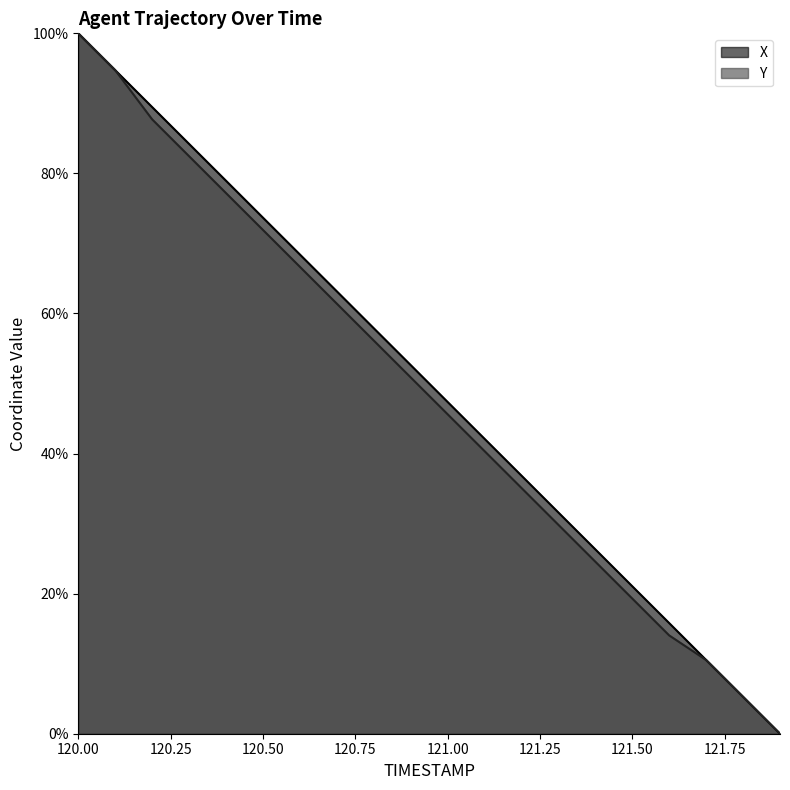

What are all the series names shown in the legend?

X, Y